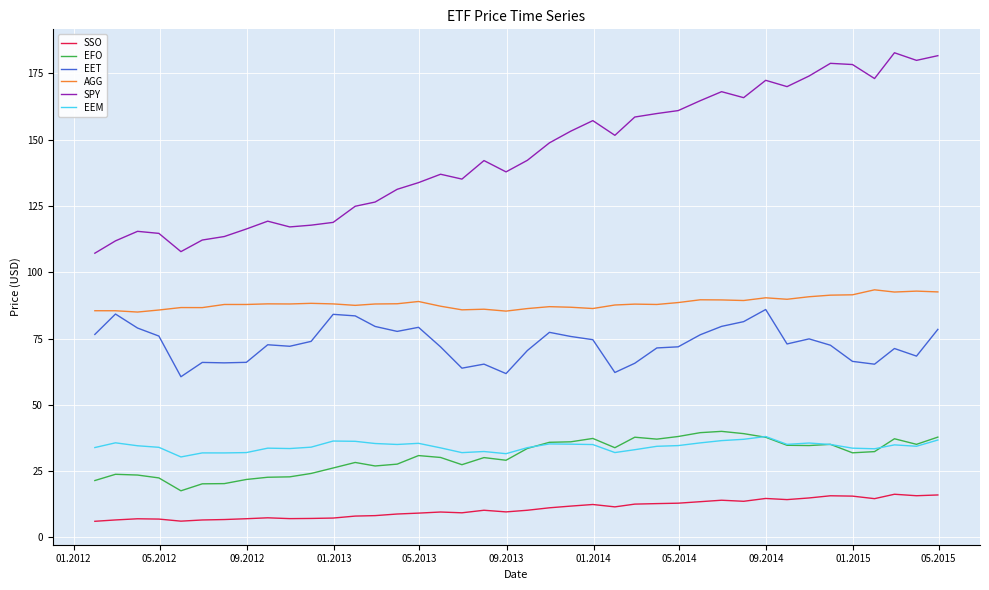

Which series has the largest range (max minus min)?

SPY